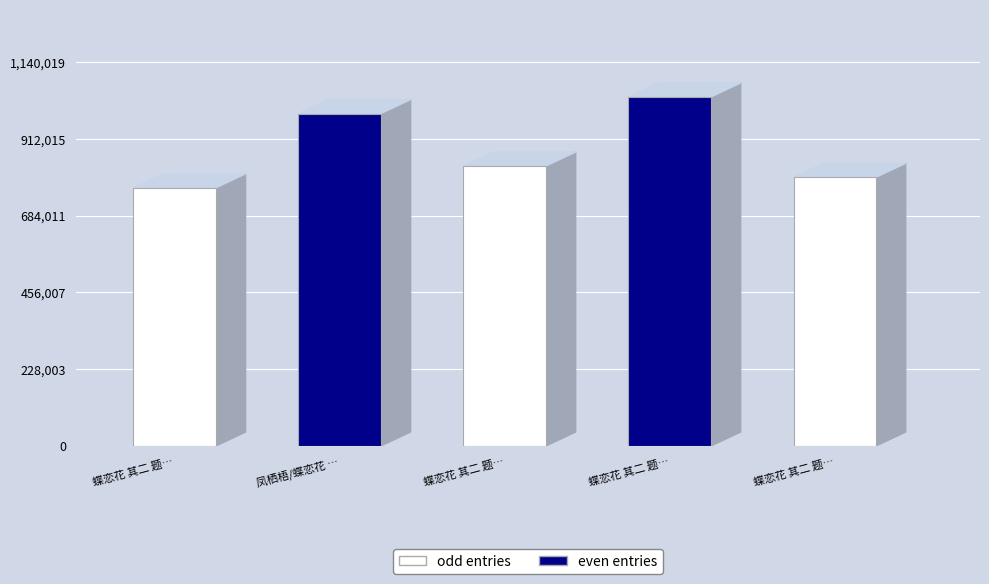

What is the value of the 5th bar from the left?

797828